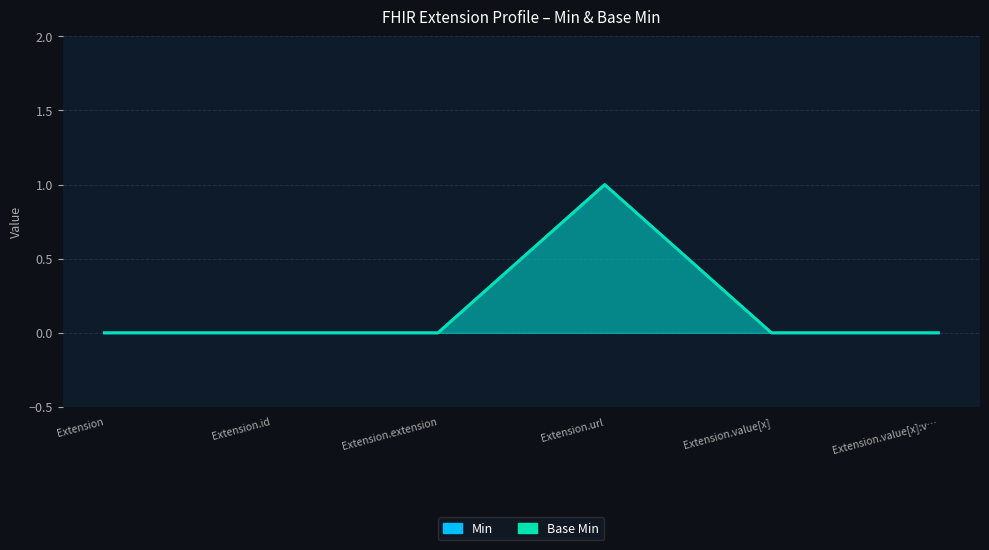

At which label is Min closest to 0?

Extension